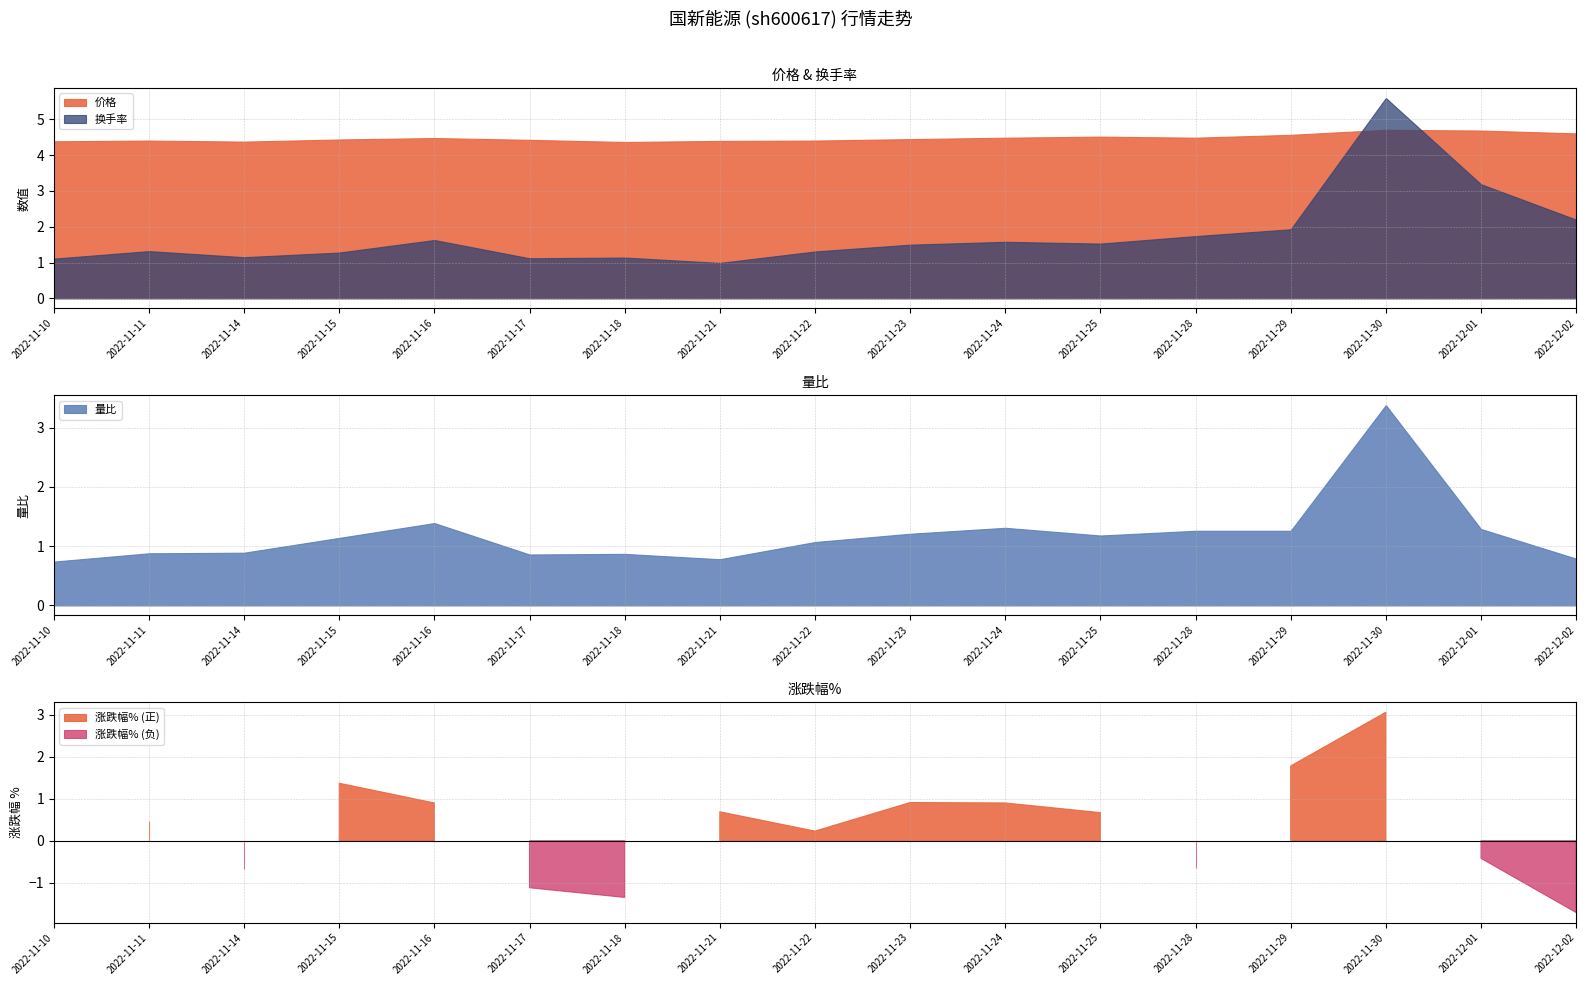

What is the minimum value for 价格?

4.4